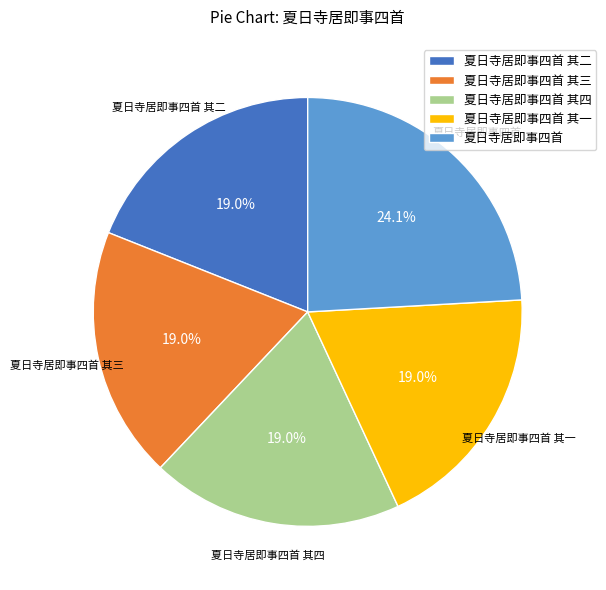

Count the number of slices in the pie.

5